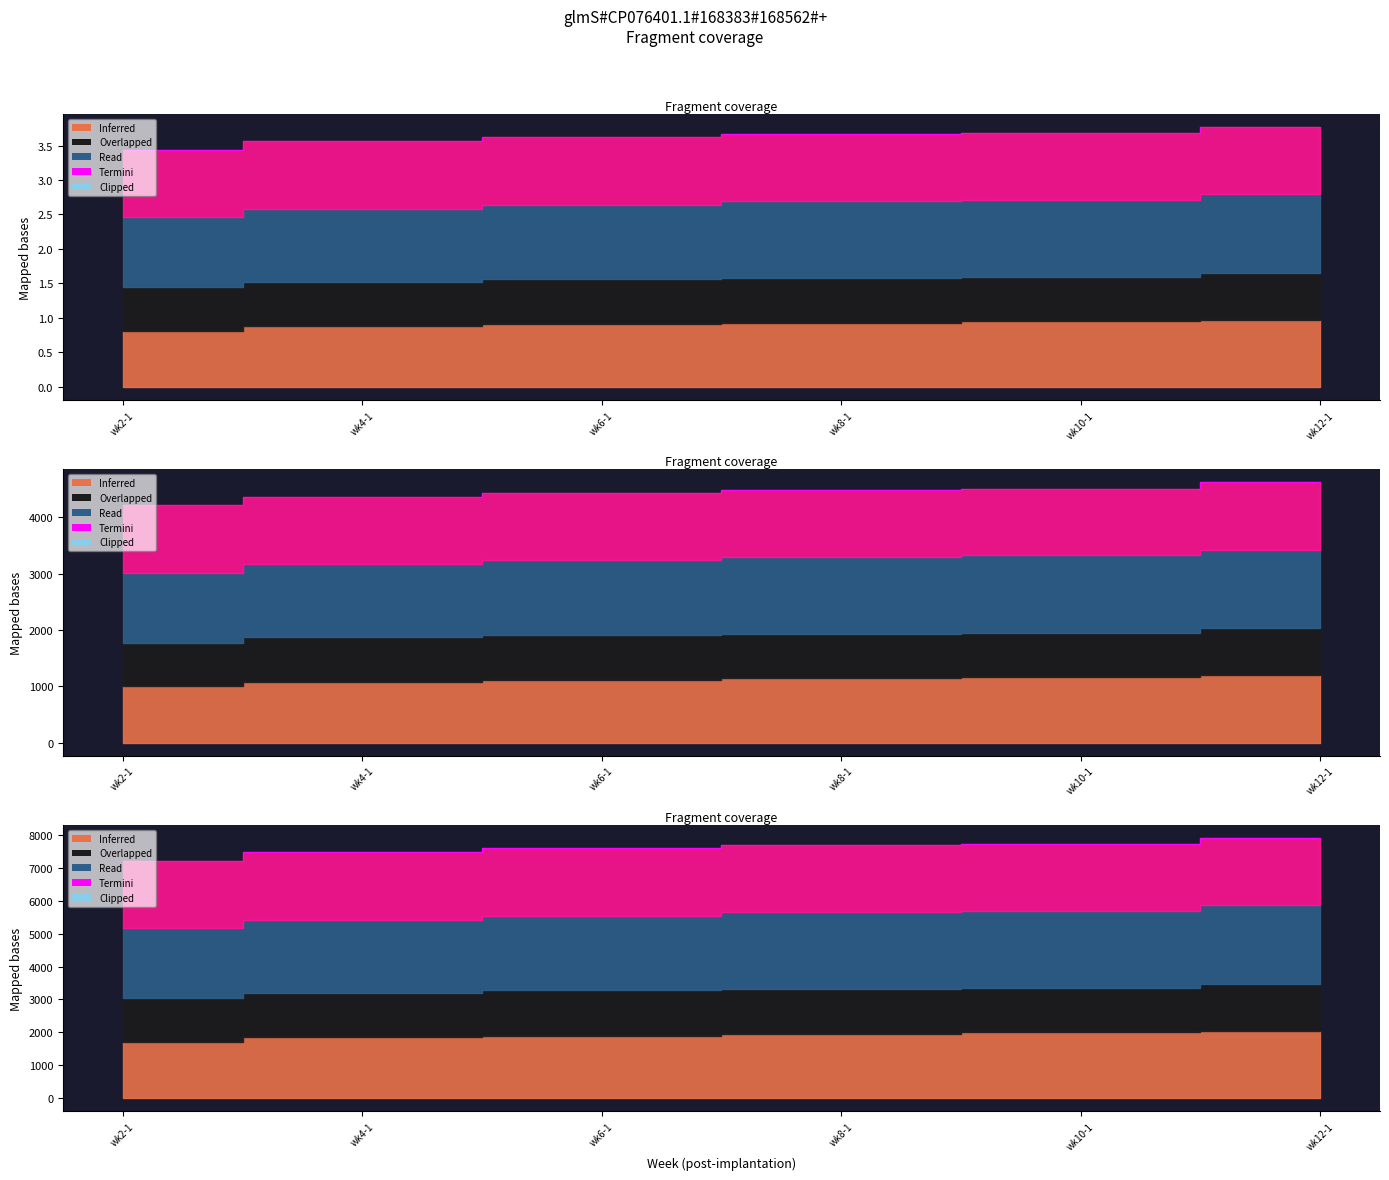

Does the chart display data point markers on the line(s)?

No